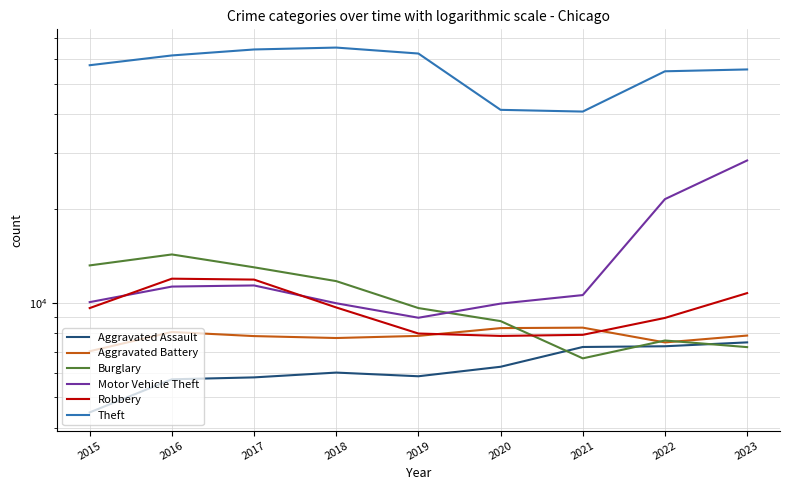

Rank the series at 2023 from highest to lowest value.

Theft, Motor Vehicle Theft, Robbery, Aggravated Battery, Aggravated Assault, Burglary